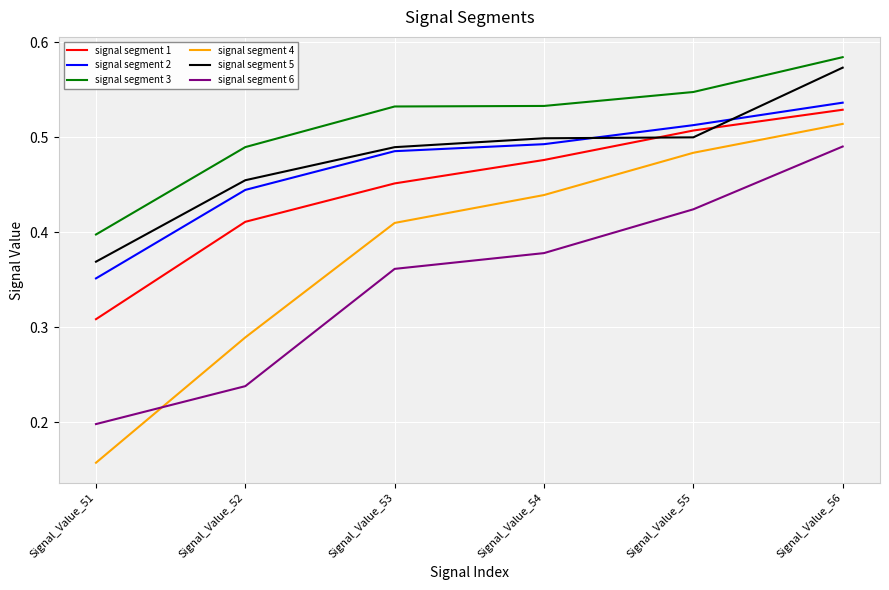

At which category is the sum across all series the highest?

Signal_Value_56